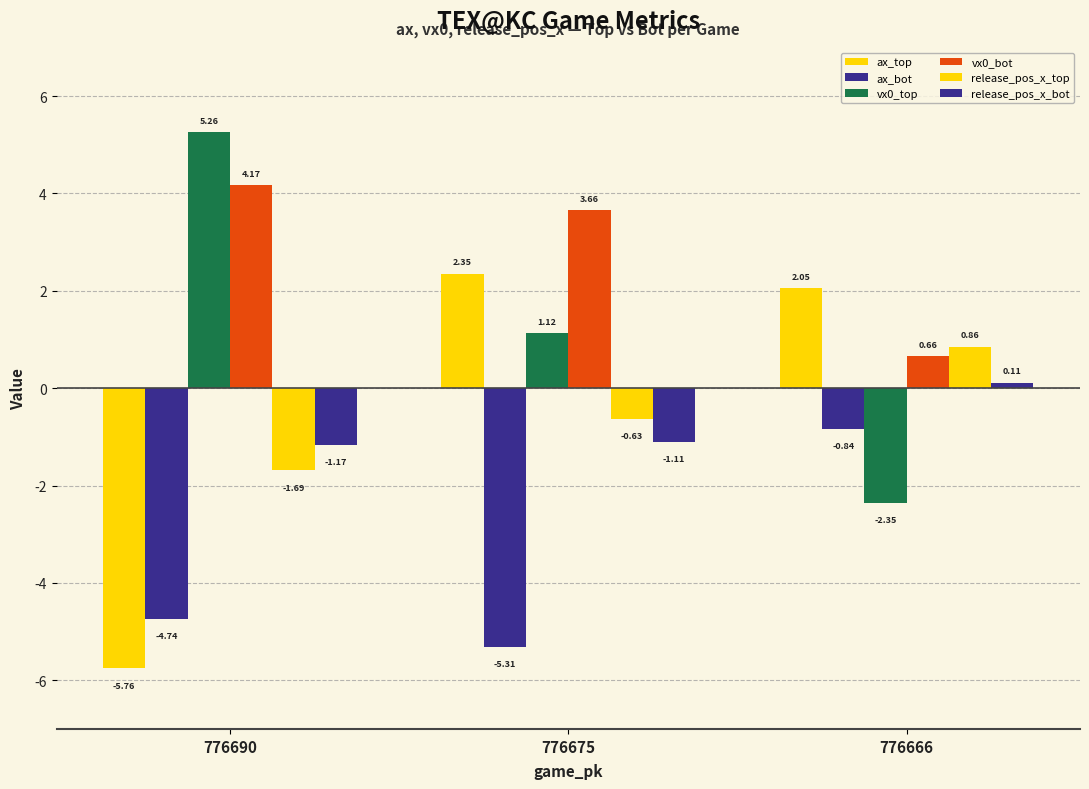

How many values in the ax_bot series exceed -4?

1